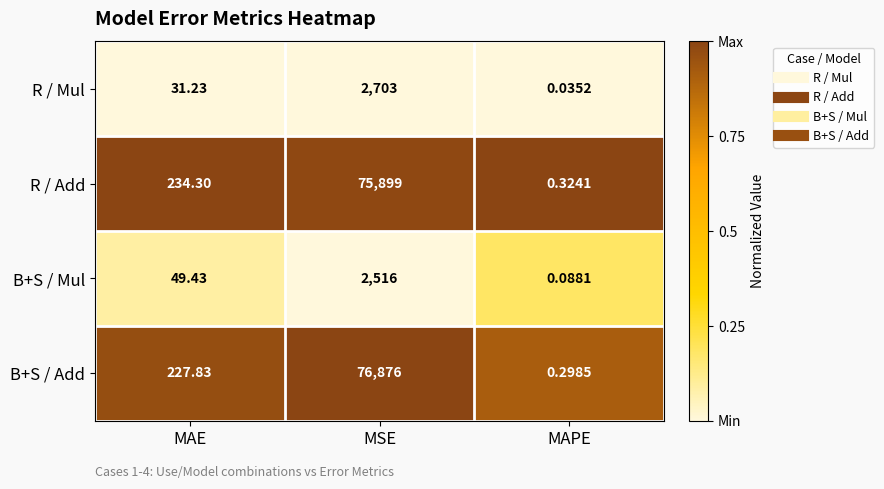

List the series in order of their peak value, highest first.

B+S / Add, R / Add, R / Mul, B+S / Mul